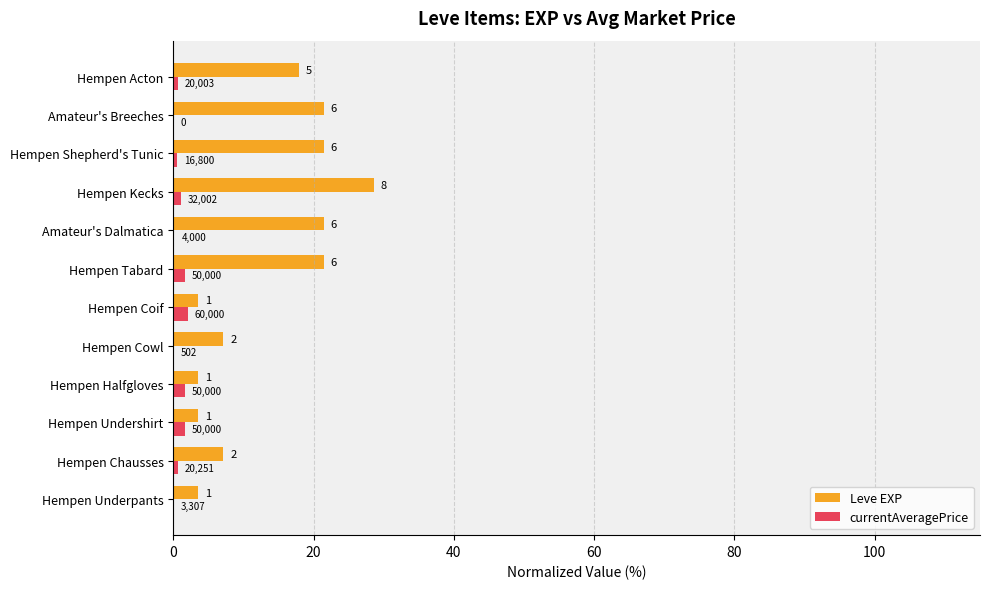

What are all the series names shown in the legend?

Leve EXP, currentAveragePrice